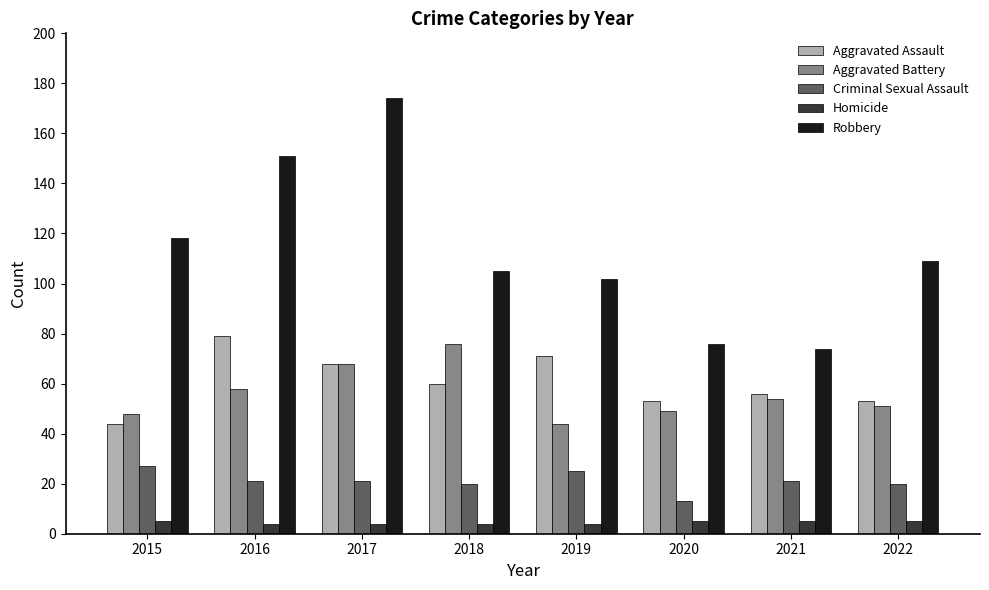

What is the maximum value for Aggravated Battery?

76